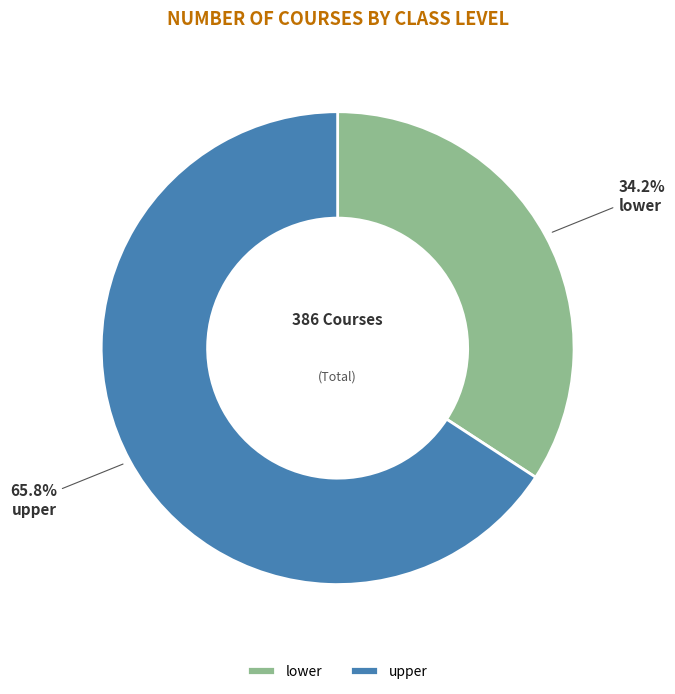

Is there any slice that represents more than half of the pie?

Yes